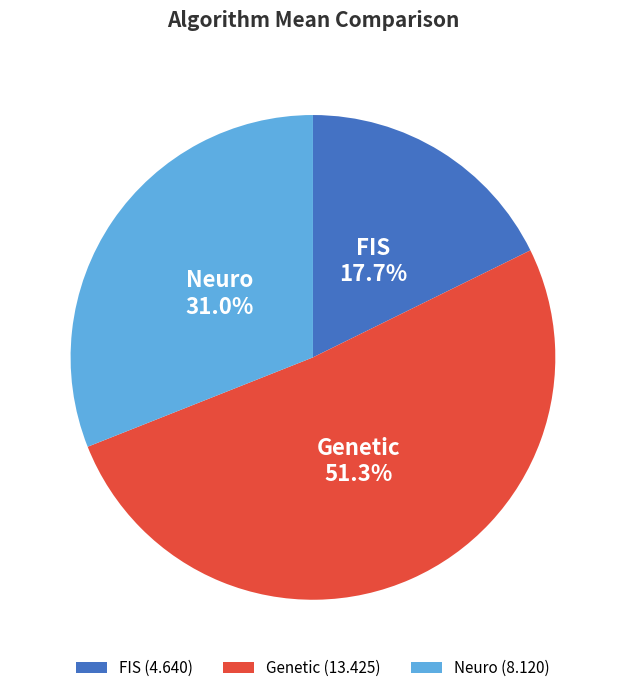

To the nearest percent, what is the average slice percentage?

33%